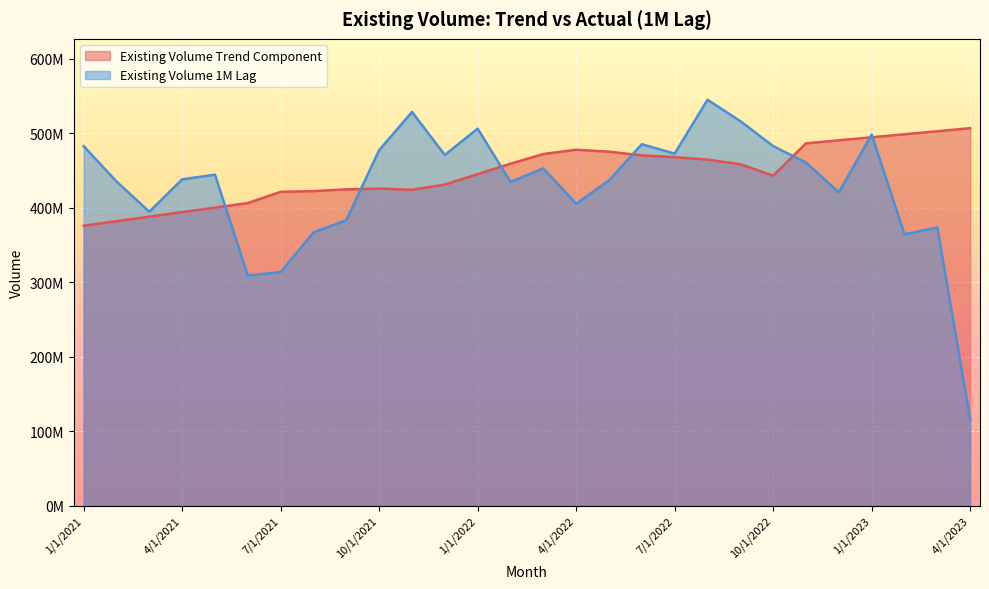

Which has a higher value, 2/1/2021 or 12/1/2022?

12/1/2022